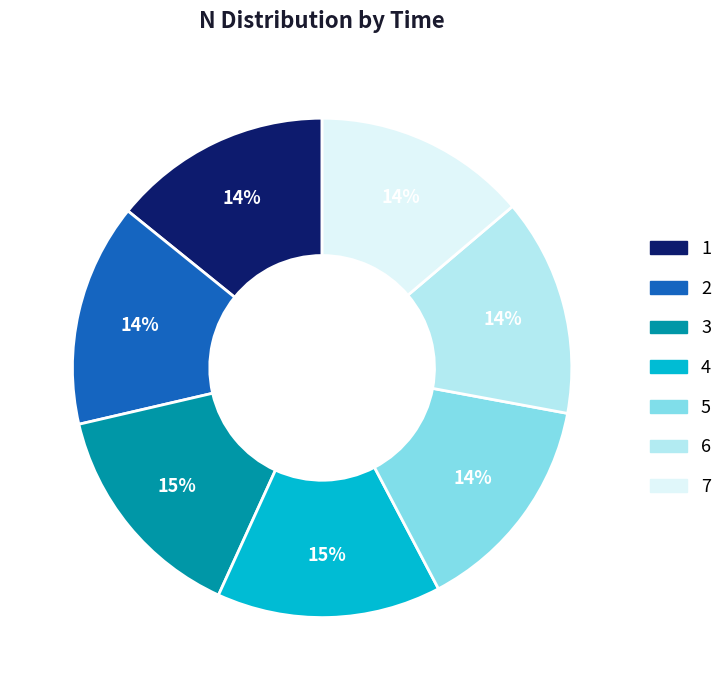

Between 2 and 7, which is larger?

2